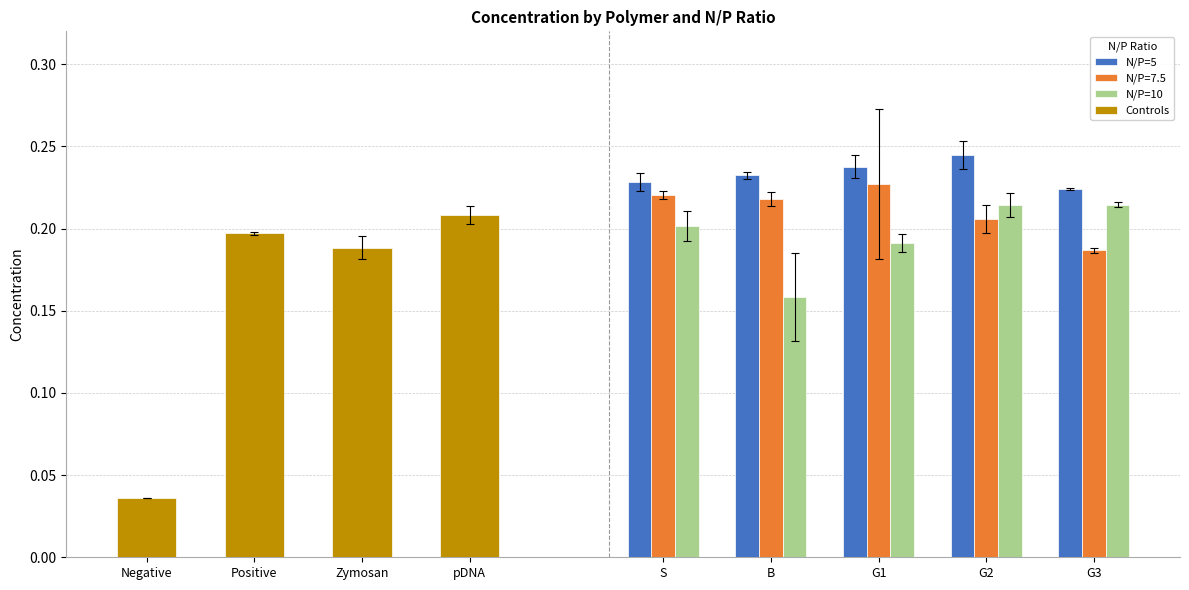

Is it true that N/P=10 equals 0.2 at B?

True